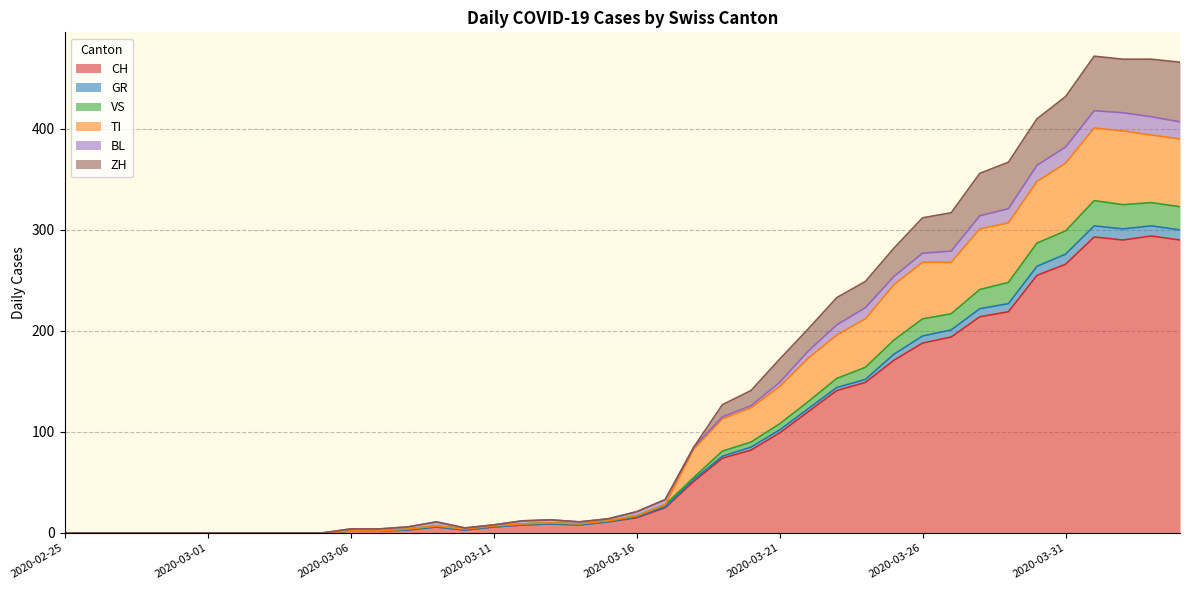

What is the label of the 27th point from the left?

2020-03-22